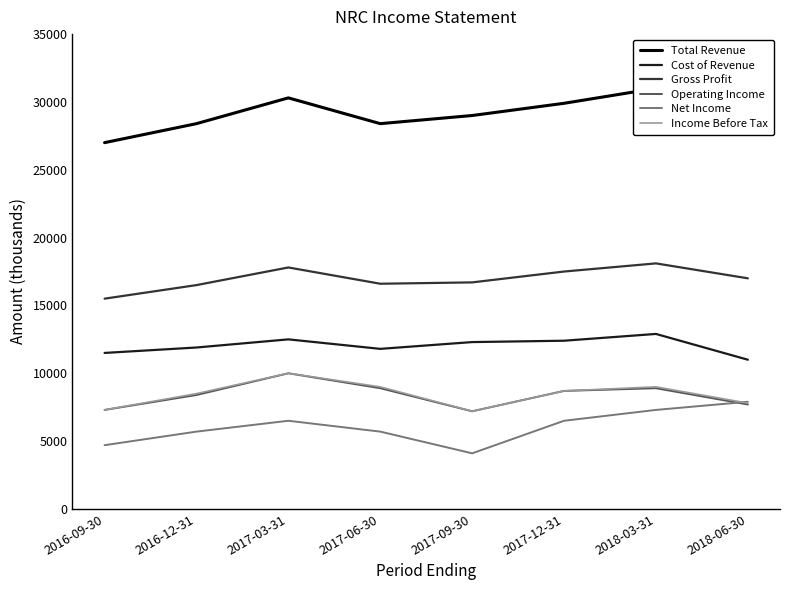

Is it true that Net Income equals 4027 at 2017-03-31?

False